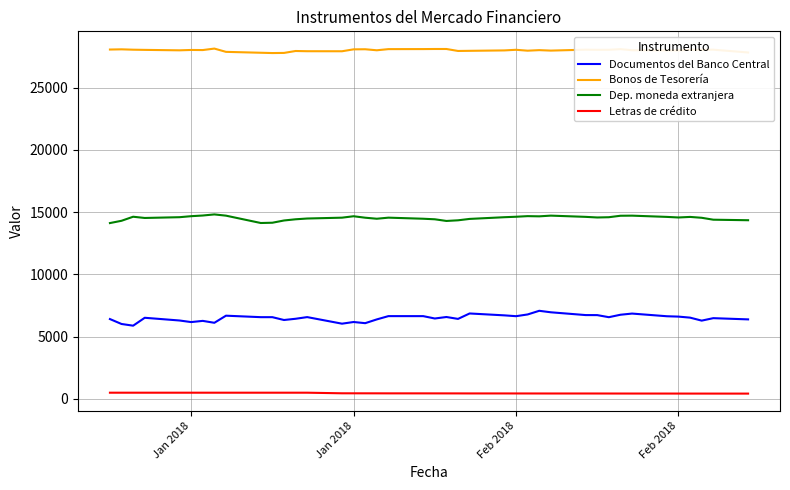

Which series has the largest range (max minus min)?

Documentos del Banco Central